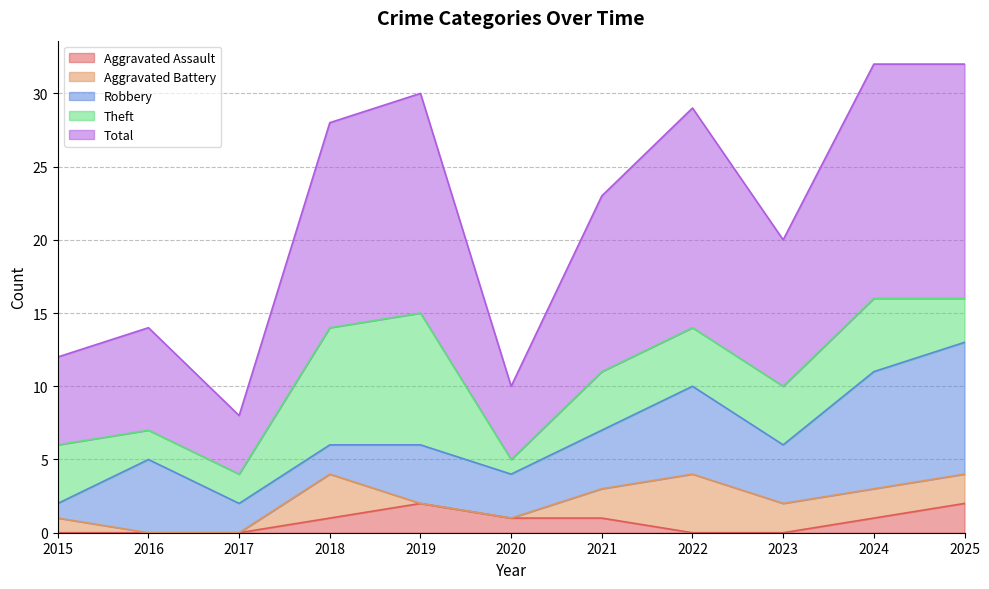

Reading left to right, transcribe all the data shown in this chart.

Aggravated Assault: 2015=0	2016=0	2017=0	2018=1	2019=2	2020=1	2021=1	2022=0	2023=0	2024=1	2025=2
Aggravated Battery: 2015=1	2016=0	2017=0	2018=3	2019=0	2020=0	2021=2	2022=4	2023=2	2024=2	2025=2
Robbery: 2015=1	2016=5	2017=2	2018=2	2019=4	2020=3	2021=4	2022=6	2023=4	2024=8	2025=9
Theft: 2015=4	2016=2	2017=2	2018=8	2019=9	2020=1	2021=4	2022=4	2023=4	2024=5	2025=3
Total: 2015=6	2016=7	2017=4	2018=14	2019=15	2020=5	2021=12	2022=15	2023=10	2024=16	2025=16